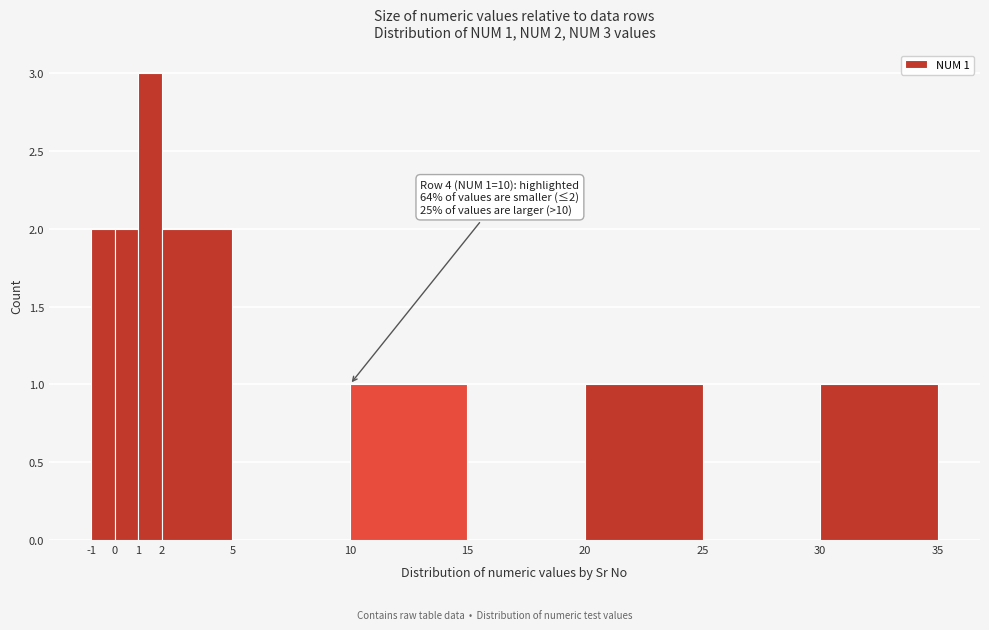

Which range on the x-axis has the tallest bar?

1 to 2